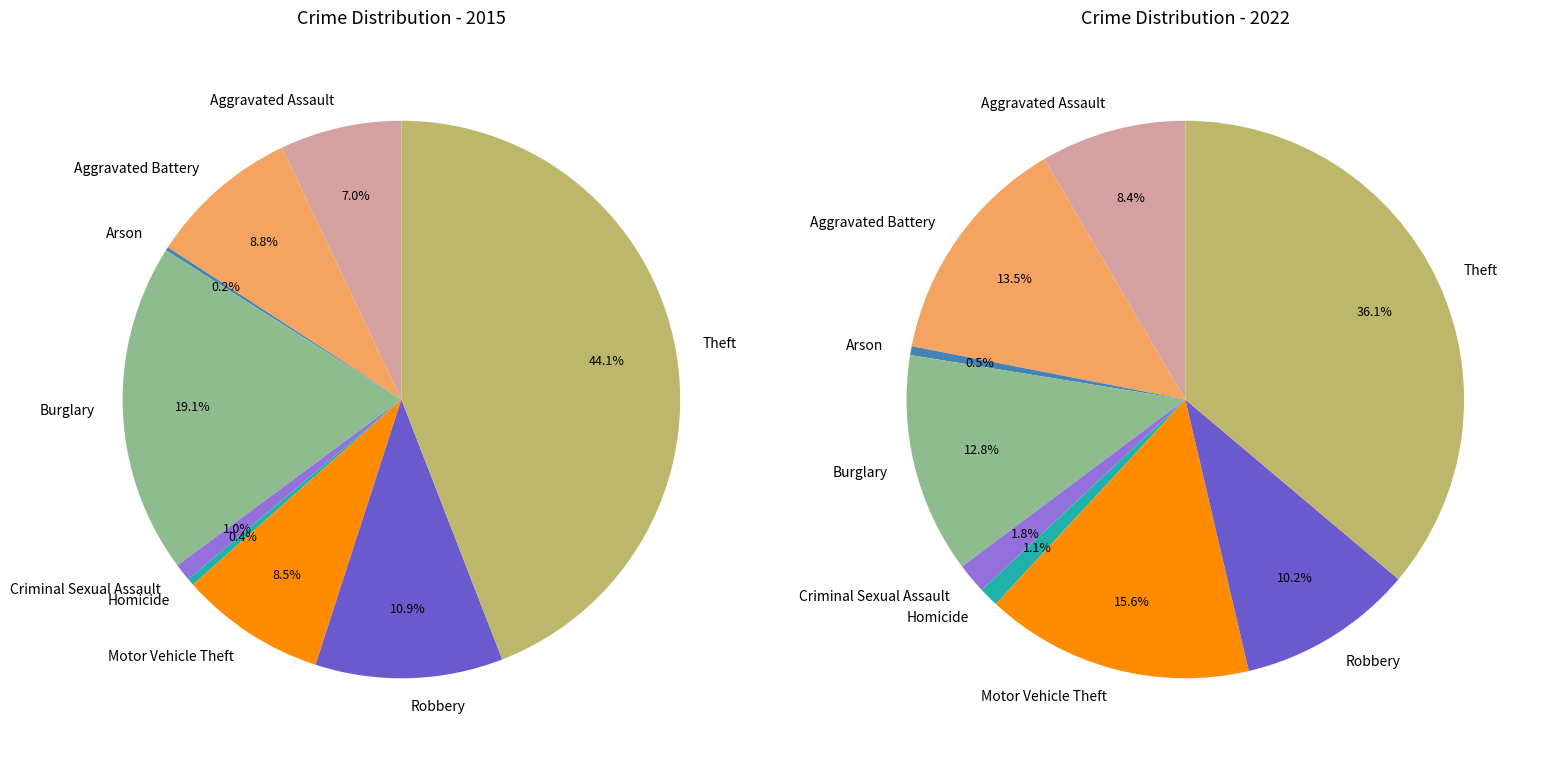

Which series has the widest spread of values?

values_2015